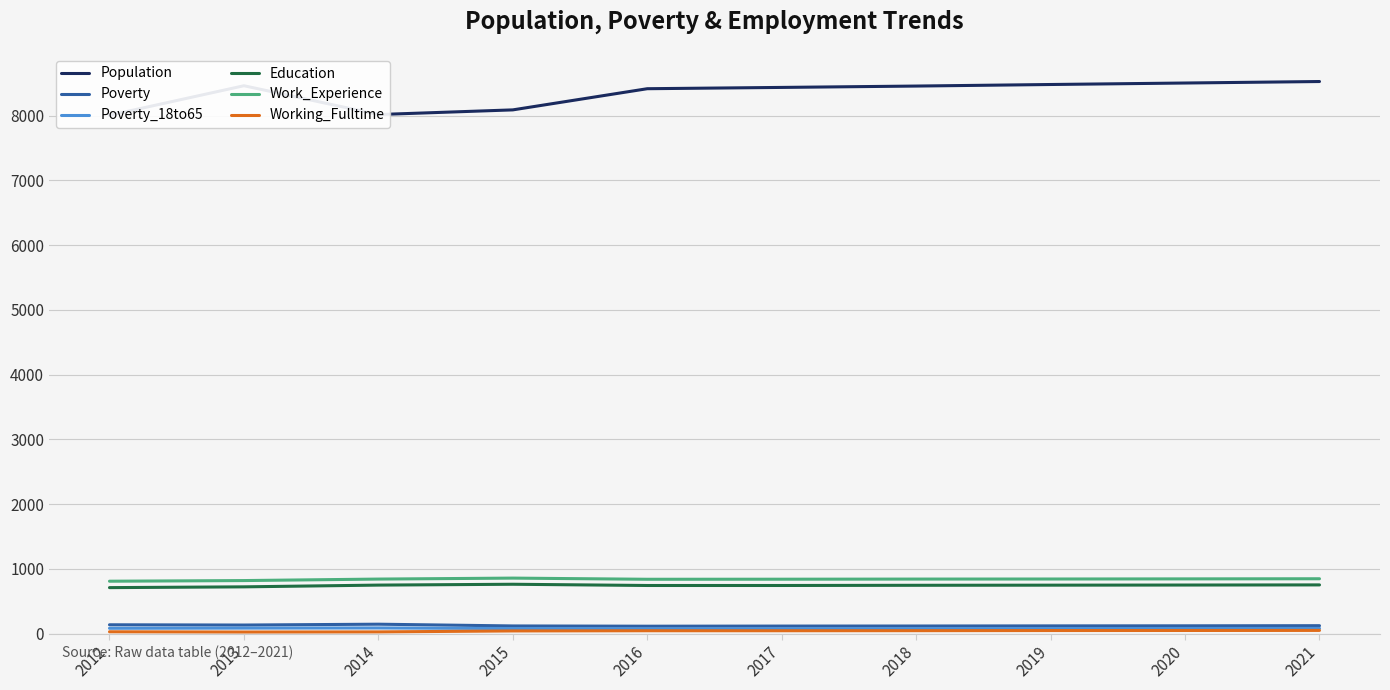

How many data points in Population are less than 8457?

5